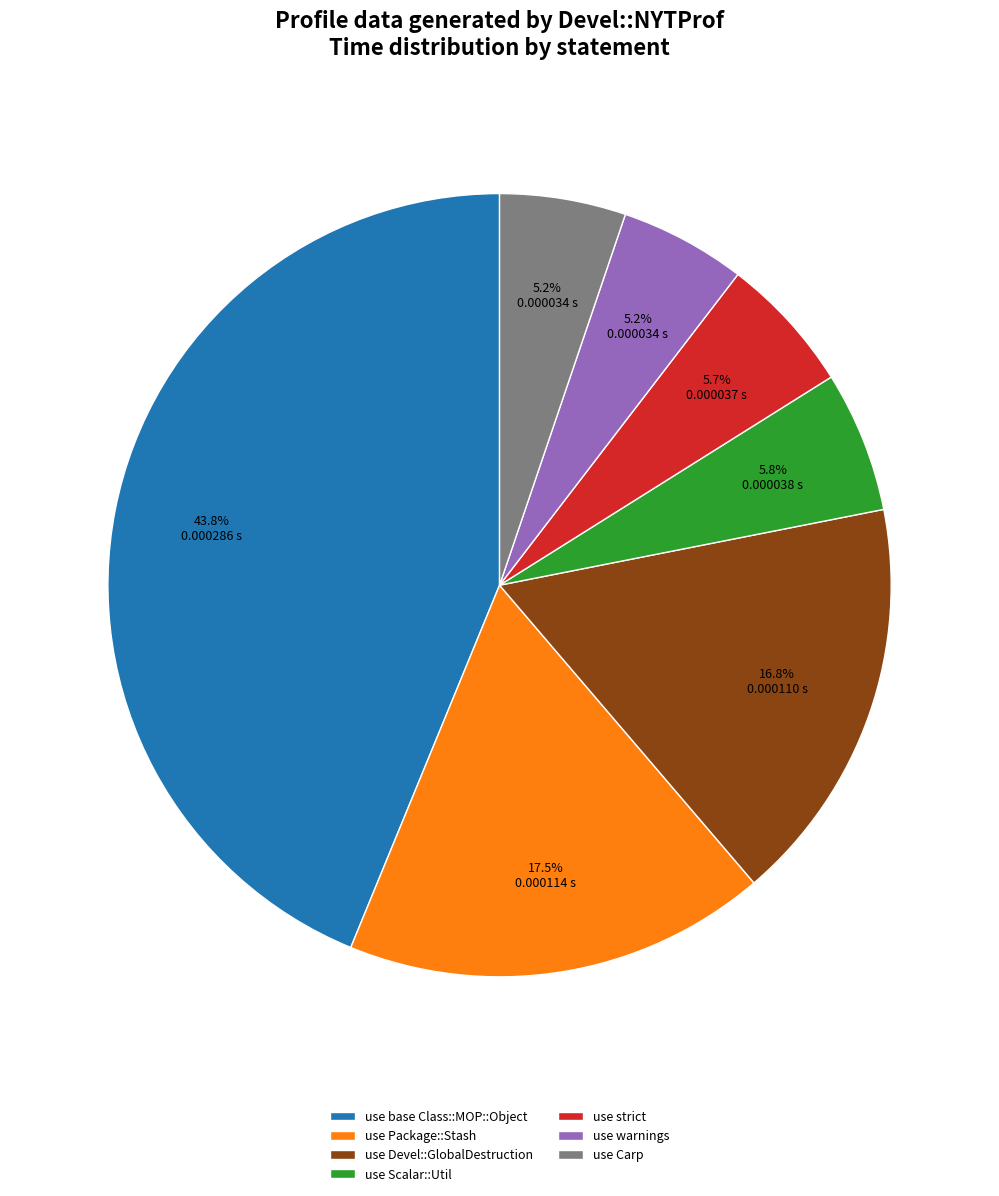

To the nearest percent, what is the average slice percentage?

14%